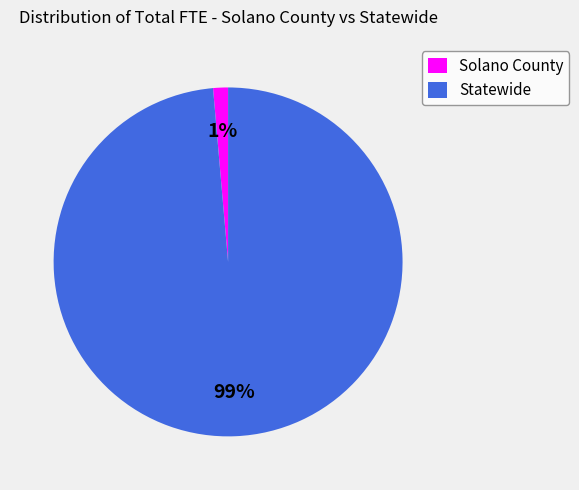

Does any single category account for the majority?

Yes